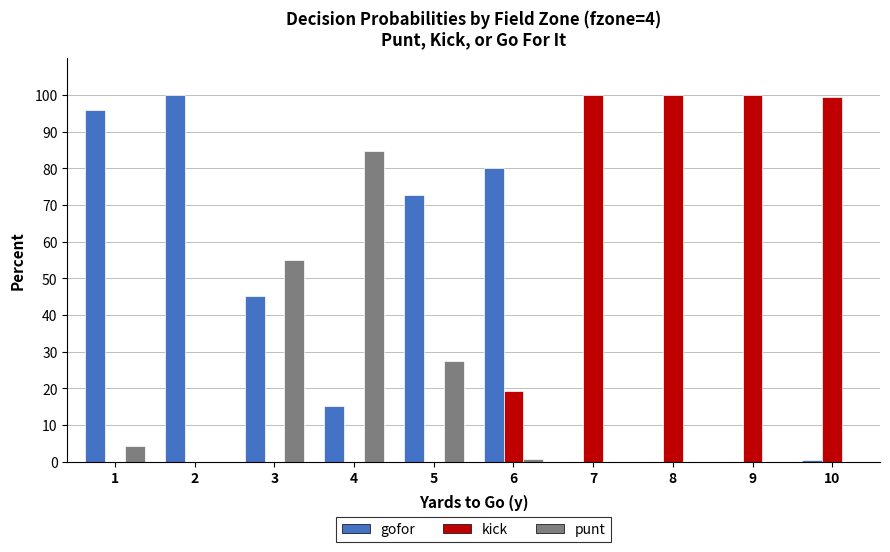

How many data points does each series have?

10